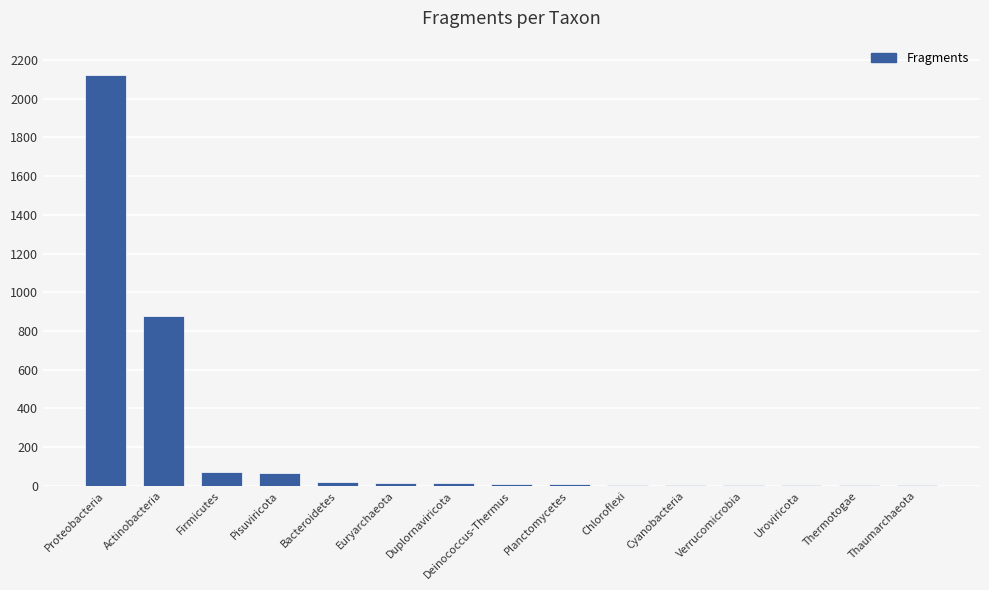

Between Pisuviricota and Euryarchaeota, which is larger?

Pisuviricota